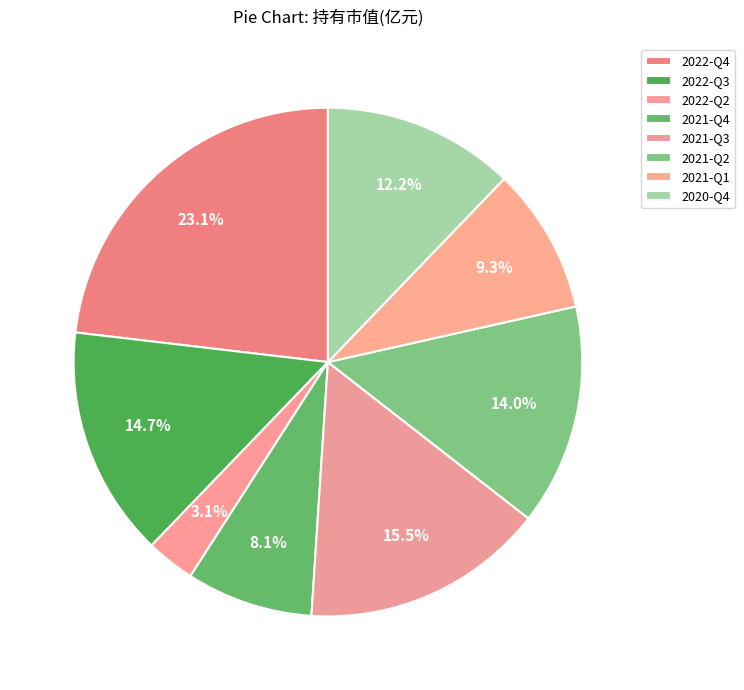

Rank the categories by value from highest to lowest.

2022-Q4, 2021-Q3, 2022-Q3, 2021-Q2, 2020-Q4, 2021-Q1, 2021-Q4, 2022-Q2